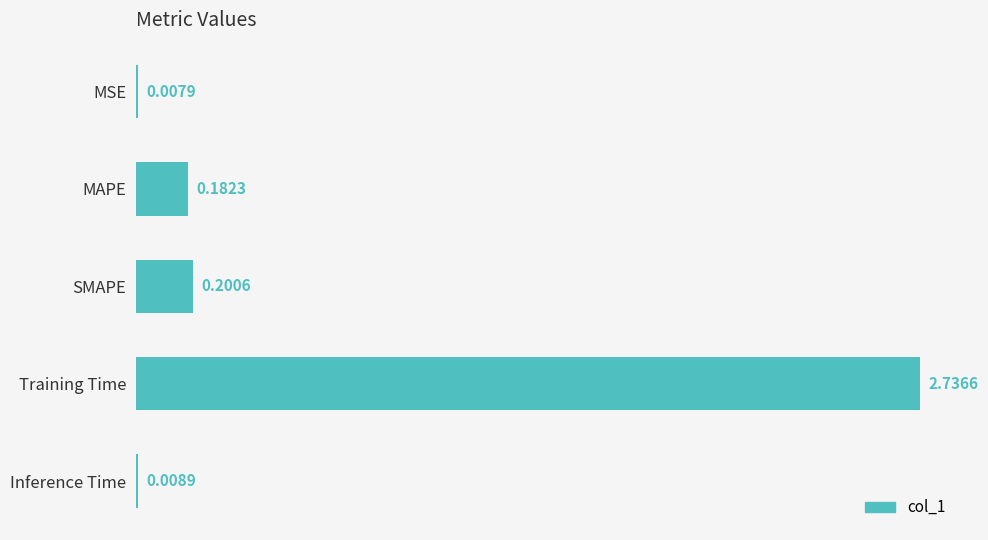

Where is the data nearest to the value 1?

SMAPE